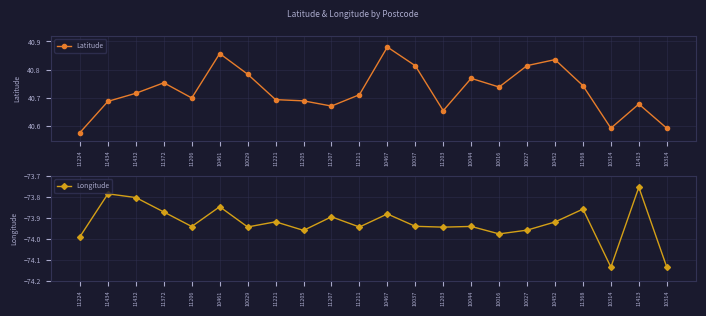

Reading right to left, transcribe all the data shown in this chart.

Latitude: 40.6	40.7	40.6	40.7	40.8	40.8	40.7	40.8	40.7	40.8	40.9	40.7	40.7	40.7	40.7	40.8	40.9	40.7	40.8	40.7	40.7	40.6
Longitude: -74.1	-73.8	-74.1	-73.9	-73.9	-74.0	-74.0	-73.9	-73.9	-73.9	-73.9	-73.9	-73.9	-74.0	-73.9	-73.9	-73.8	-73.9	-73.9	-73.8	-73.8	-74.0